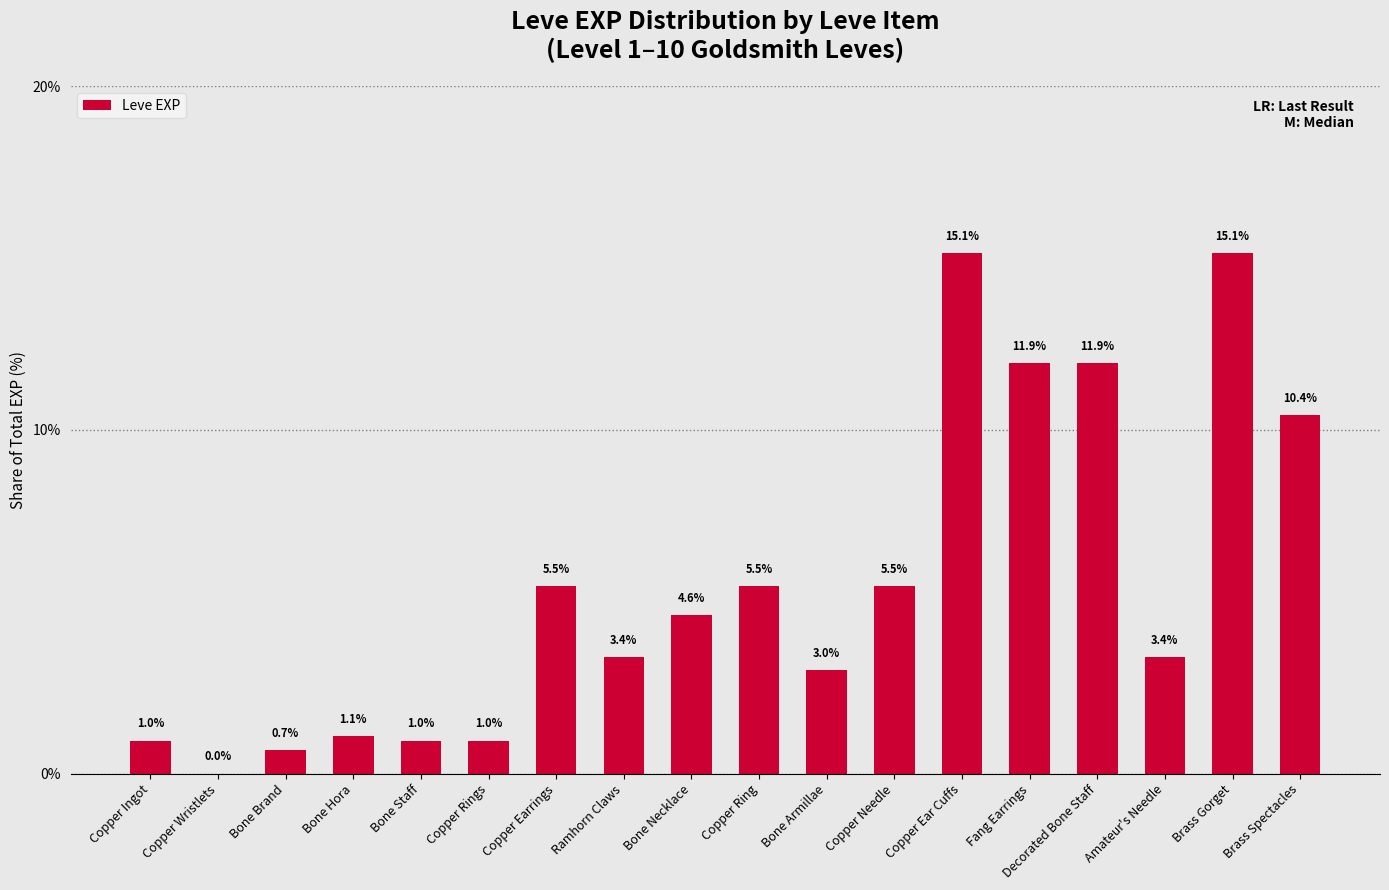

Between Copper Ear Cuffs and Copper Needle, which is larger?

Copper Ear Cuffs